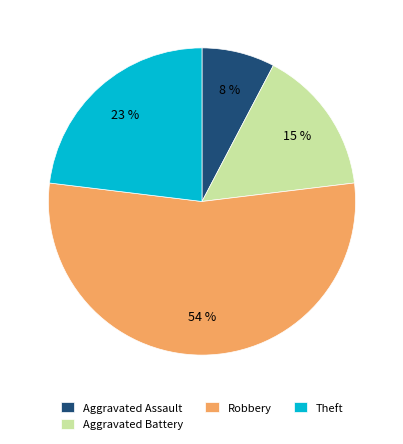

To the nearest percent, what percentage of the pie is Aggravated Assault?

8%